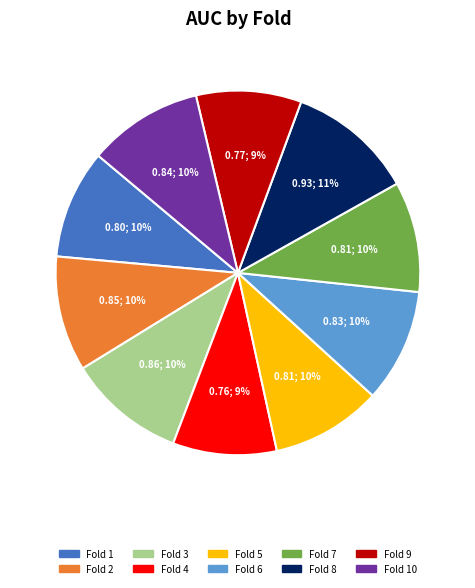

Which slice is the largest?

Fold 8